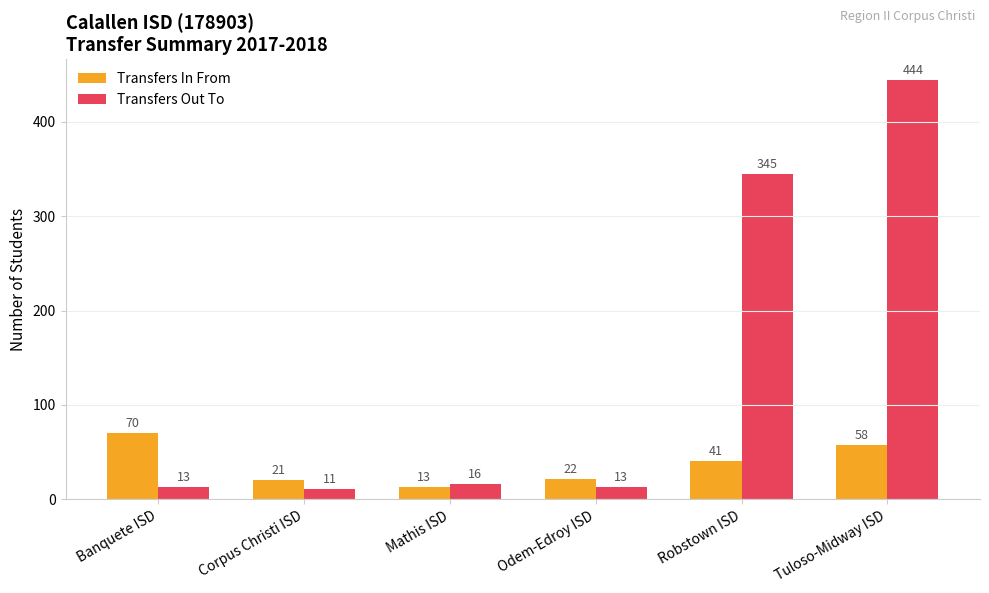

Are the bars grouped side by side (vs. stacked)?

Yes